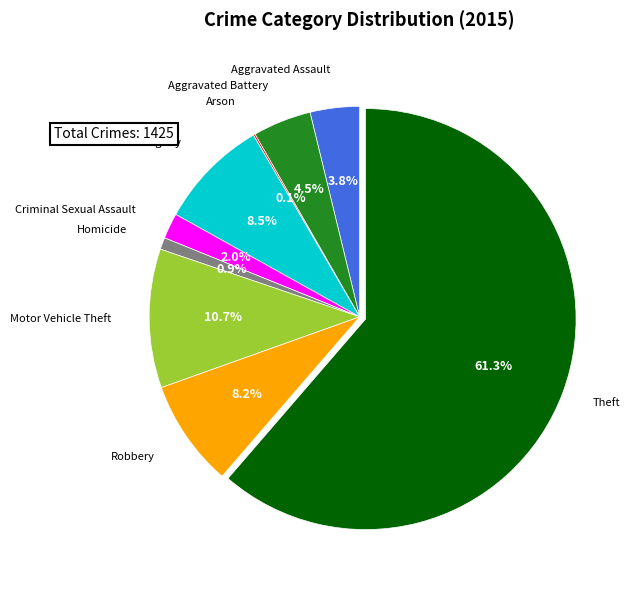

Is there any slice that represents more than half of the pie?

Yes